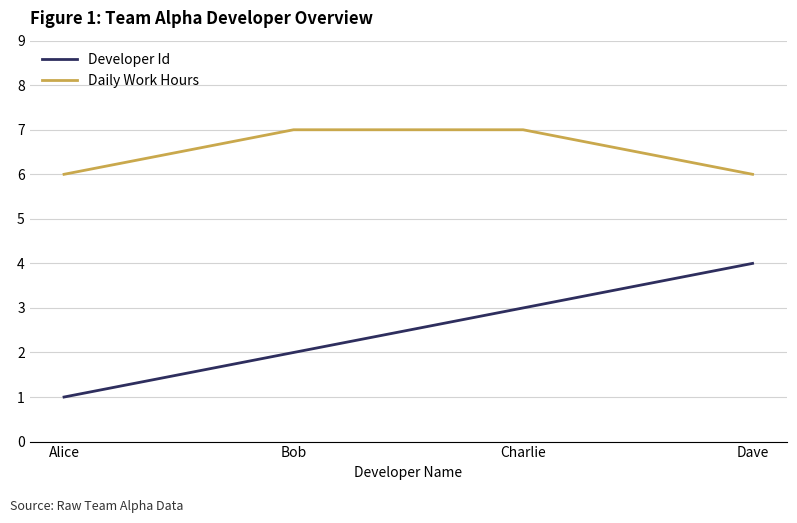

The value of Daily Work Hours at Dave is 6. True or false?

True